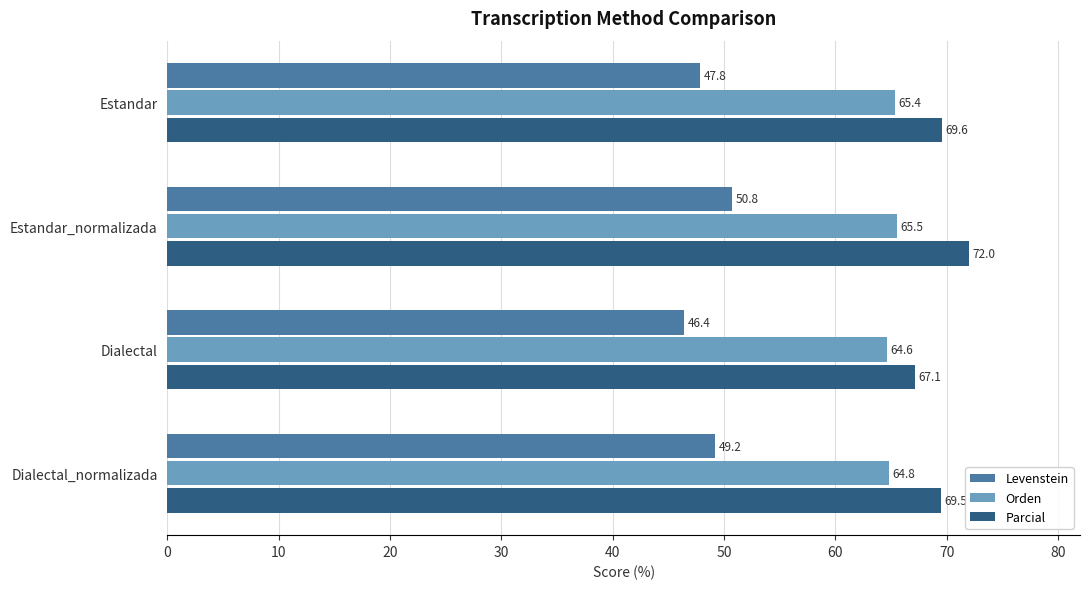

List the series in order of their peak value, highest first.

Parcial, Orden, Levenstein